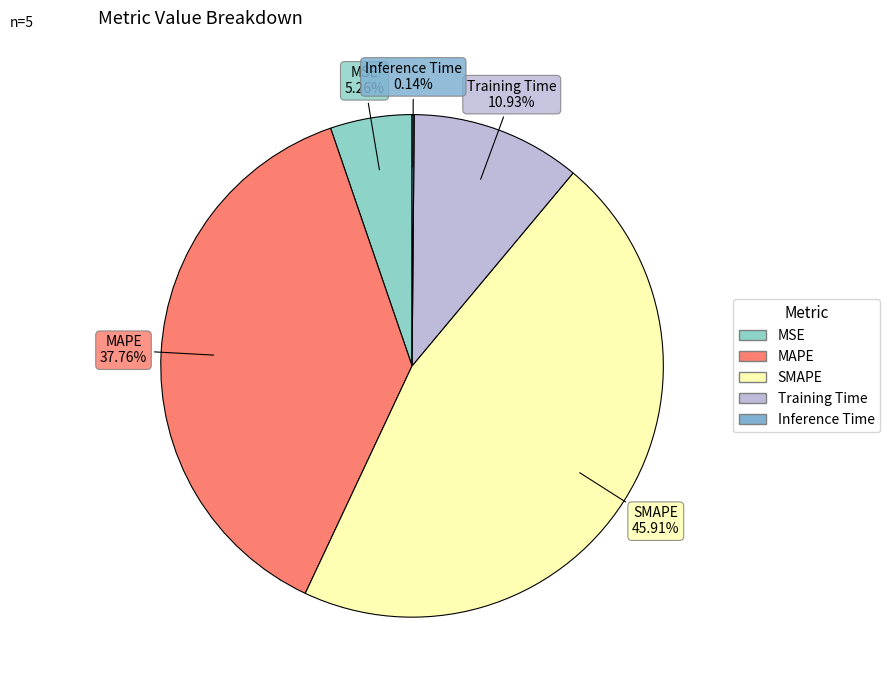

To the nearest percent, what is the difference between the Training Time and MAPE slice percentages?

27%